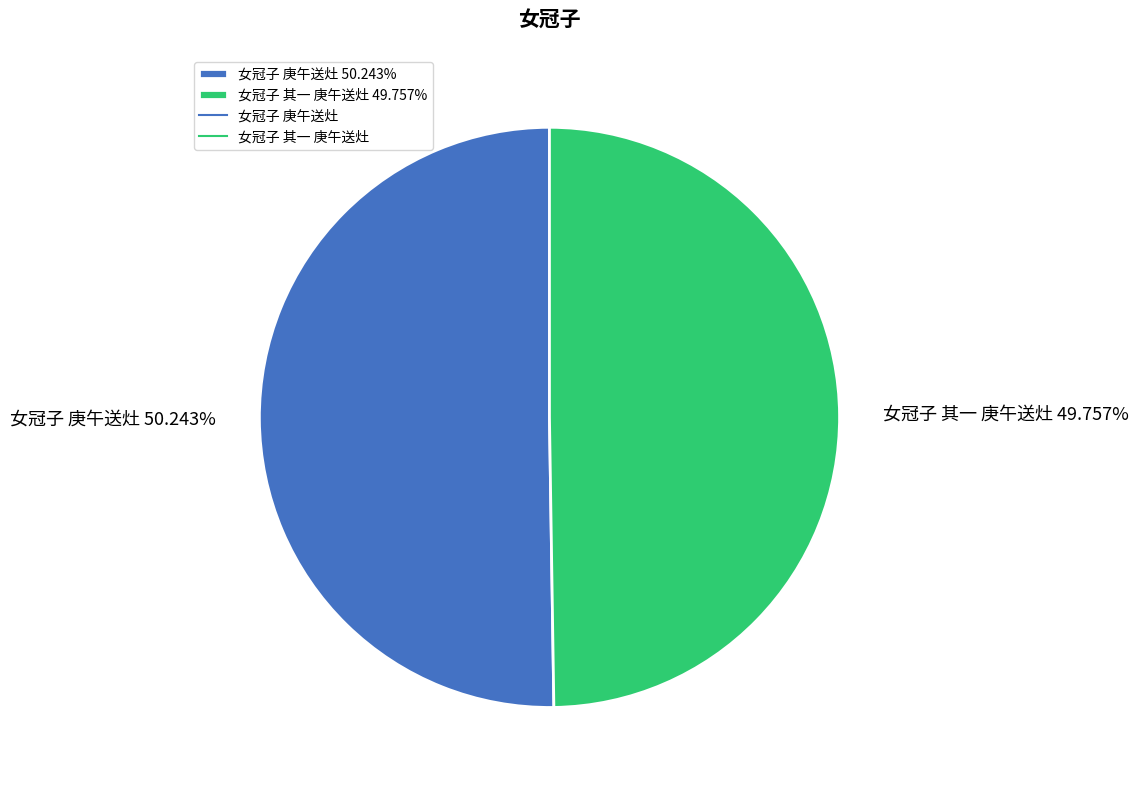

To the nearest percent, what is the combined percentage of 女冠子 庚午送灶 and 女冠子 其一 庚午送灶?

100%